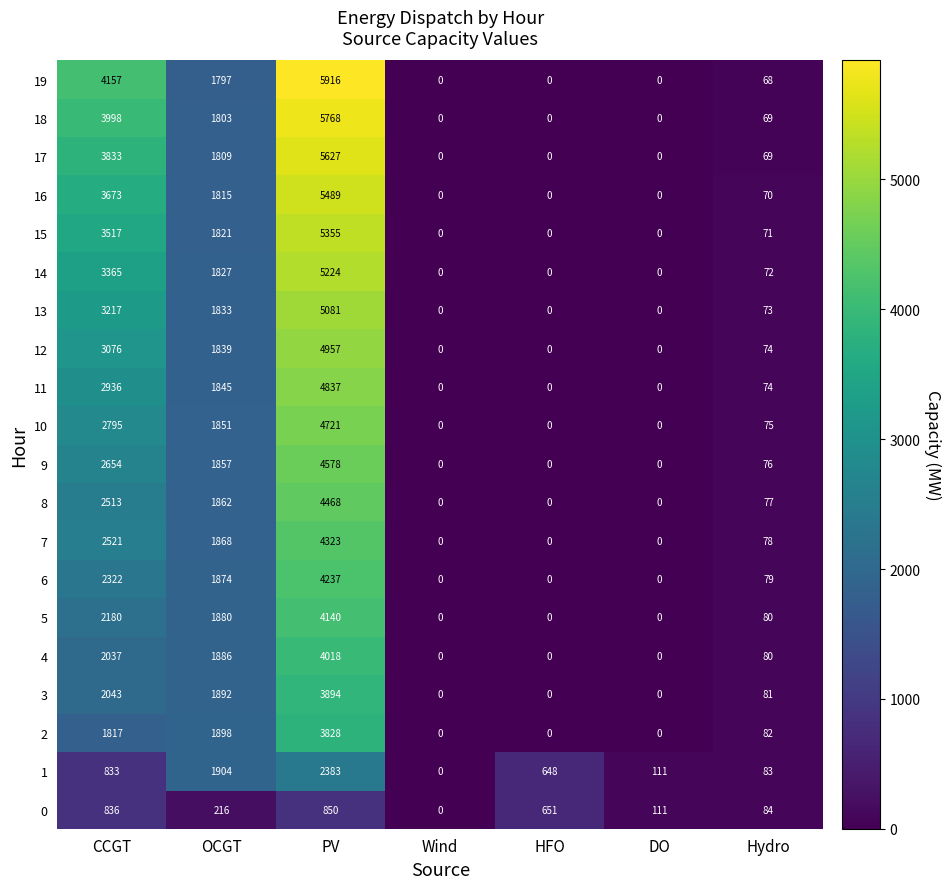

What is the average value of the 15 series?

1538